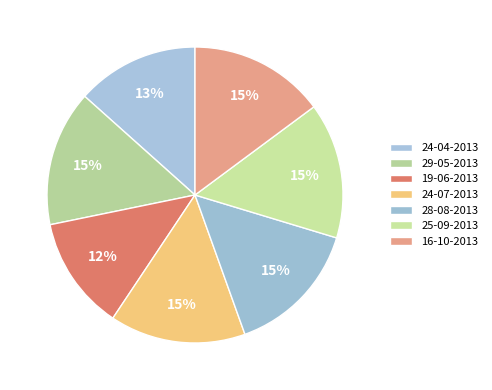

How many slices are in this pie chart?

7